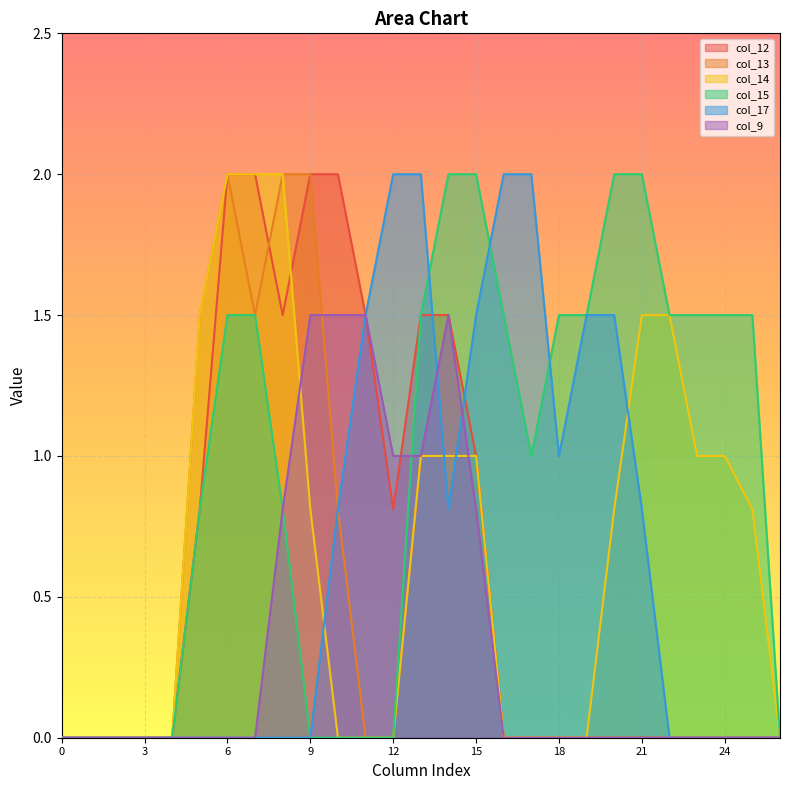

How many distinct data groups are displayed?

6